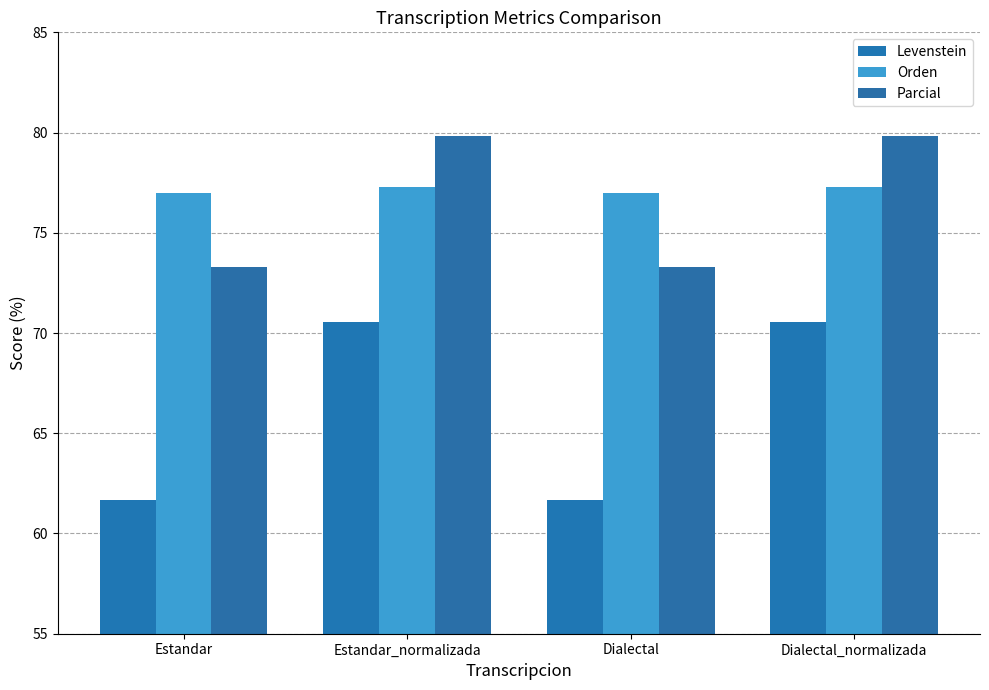

Which has a higher value, Dialectal_normalizada or Estandar_normalizada?

Dialectal_normalizada